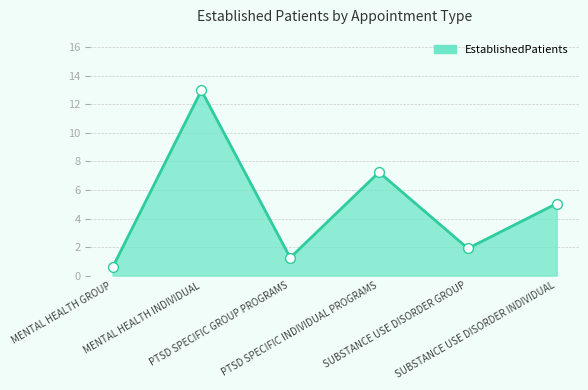

What is the change in value from MENTAL HEALTH GROUP to PTSD SPECIFIC INDIVIDUAL PROGRAMS?

+6.7